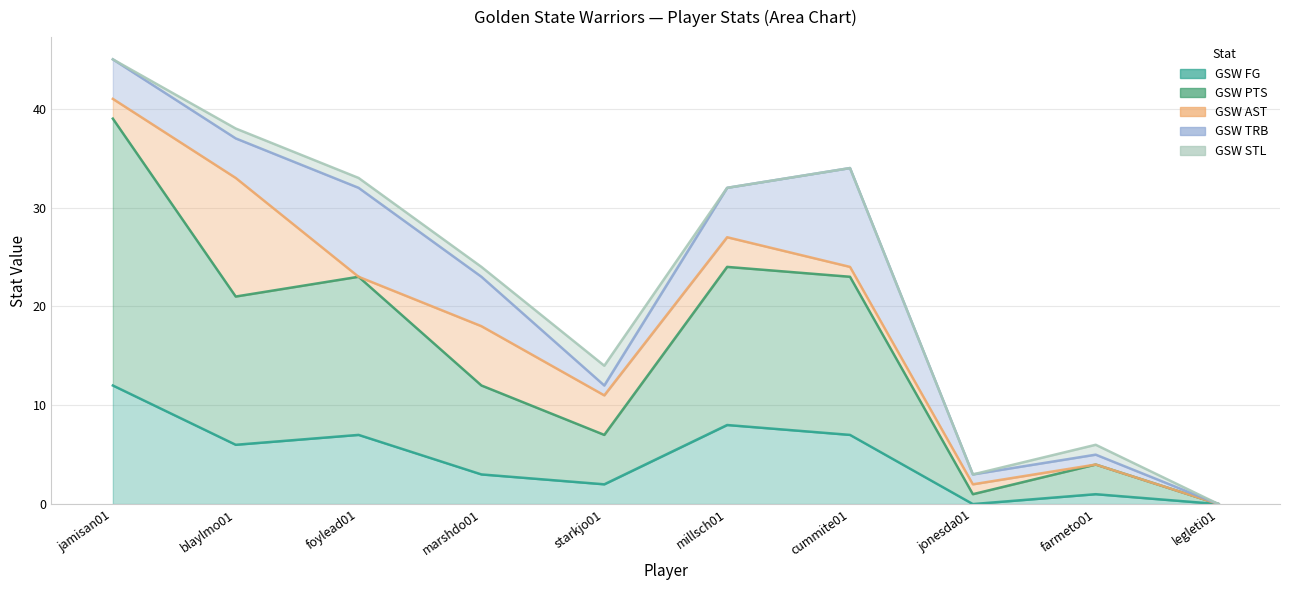

How many values in the GSW FG series are below 6?

5